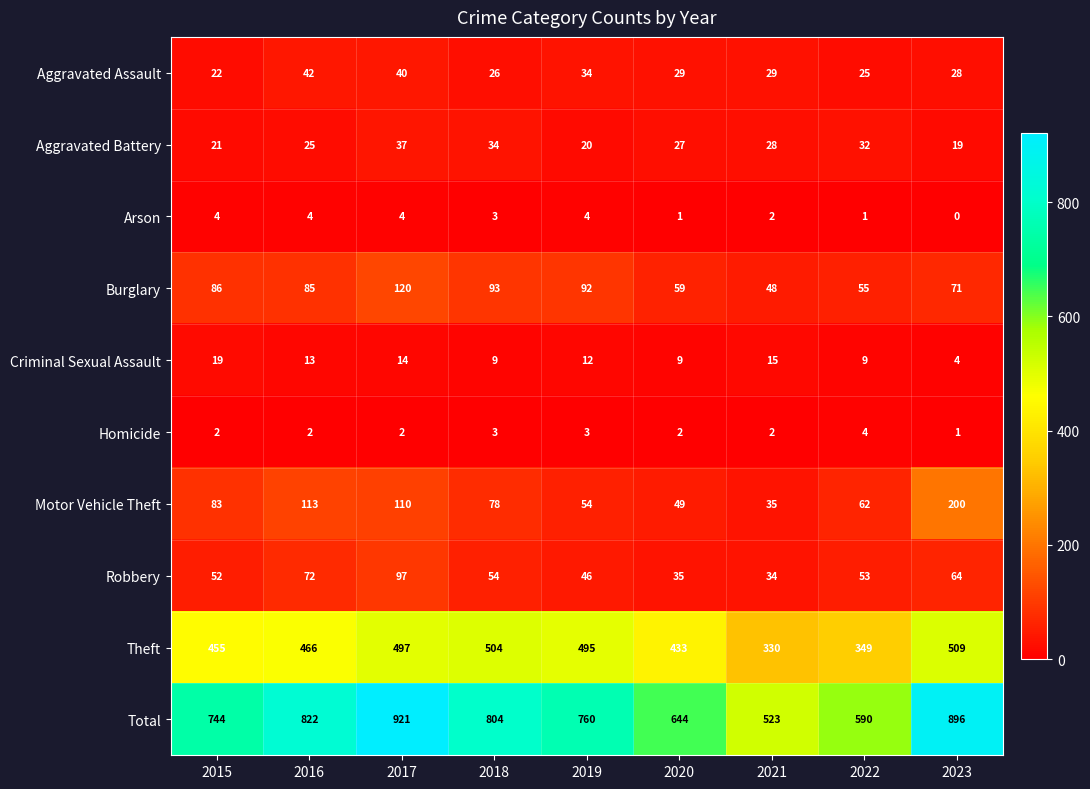

Which series has the largest total across all categories?

Total